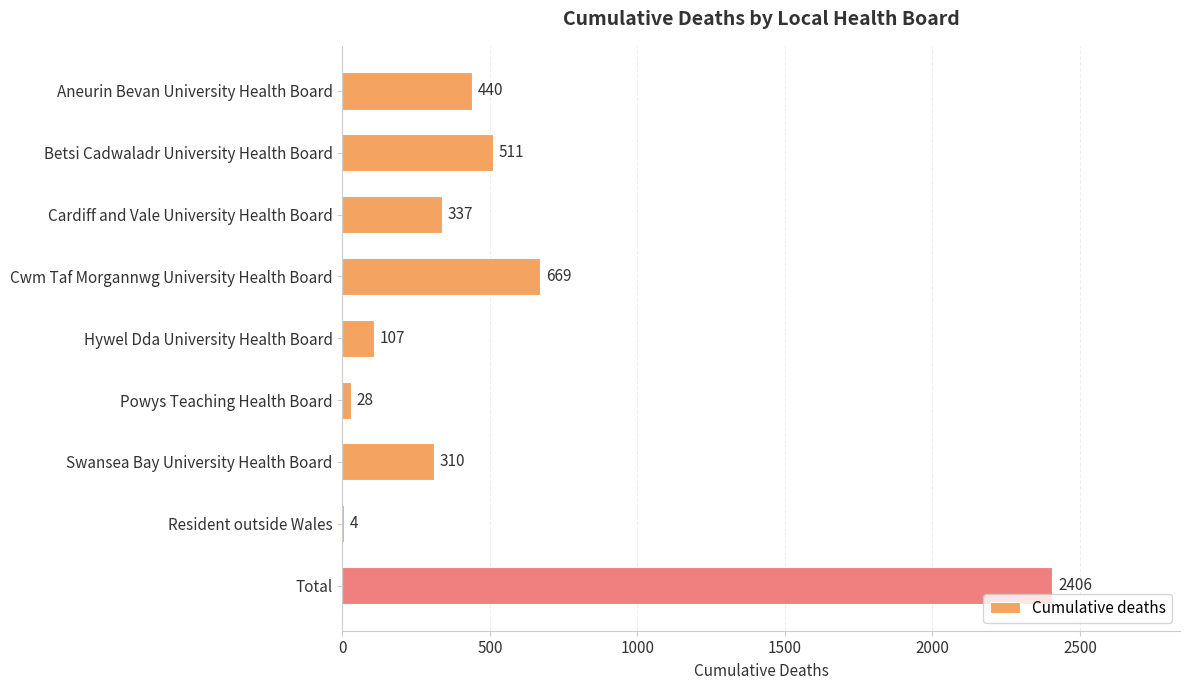

What is the greatest value displayed?

2406